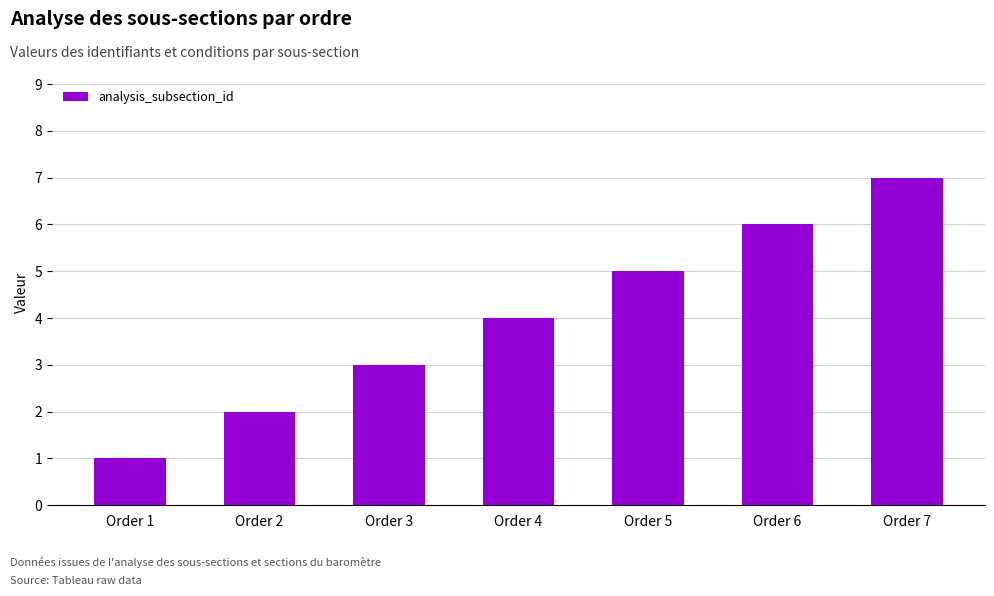

What is the average value?

4